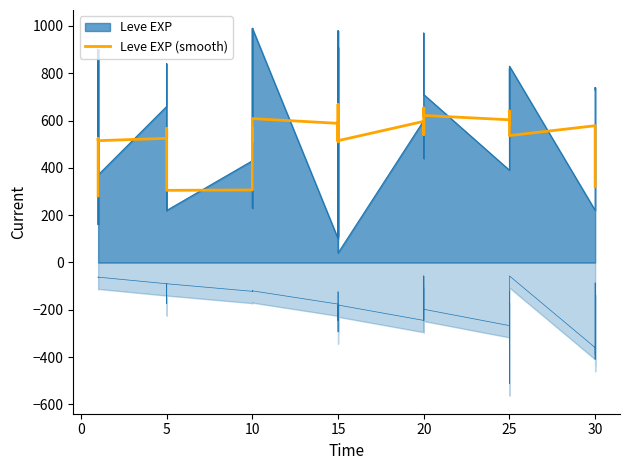

At which label is the value closest to 475?

5